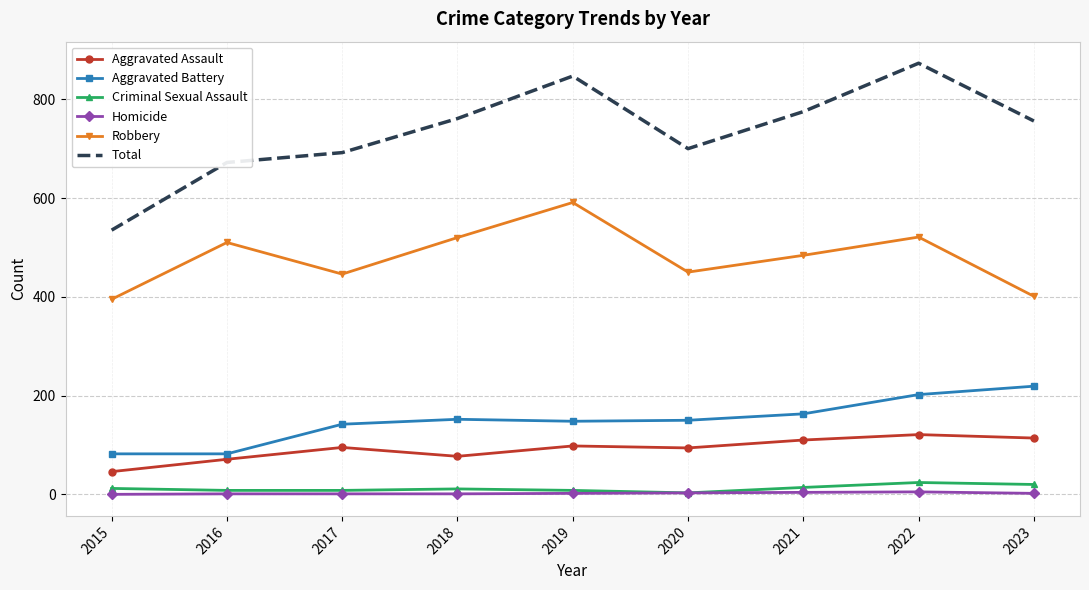

What is the highest value of the Robbery series?

591